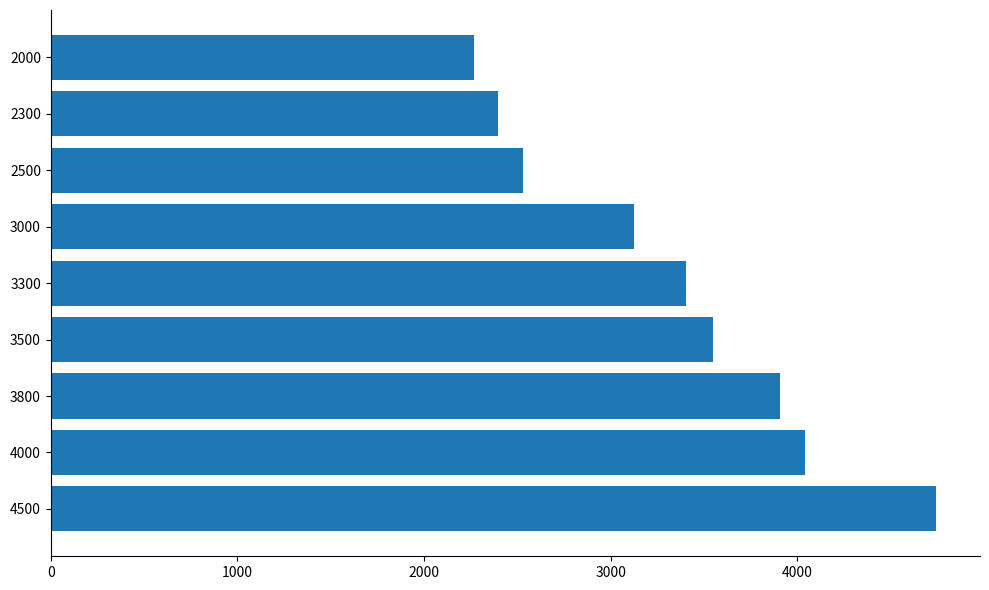

Where is the data nearest to the value 3504?

3500